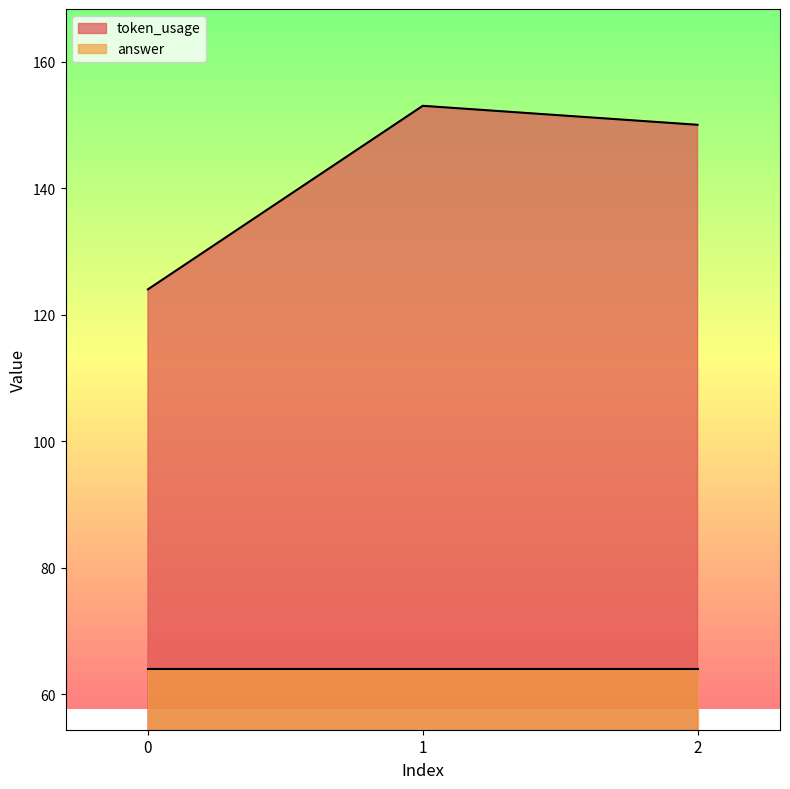

Reading right to left, what are all the values shown in this chart?

150	153	124